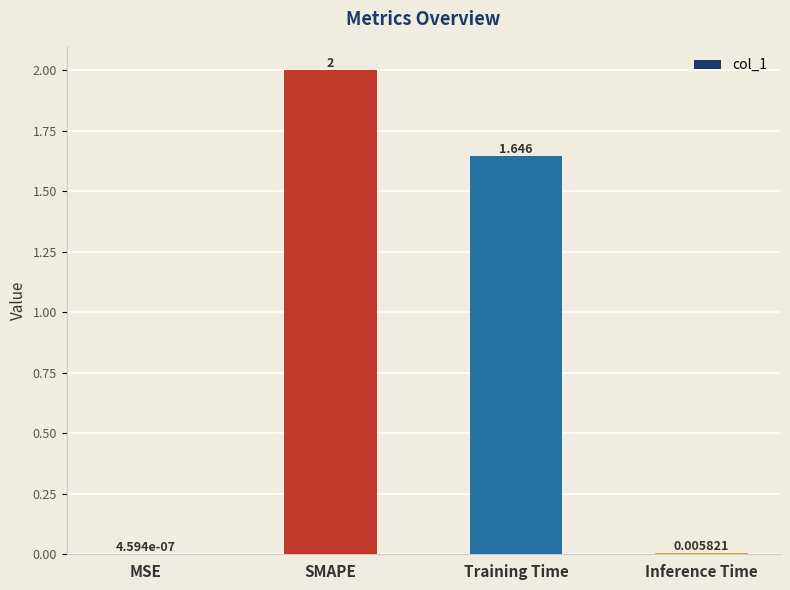

Where is the data nearest to the value 1?

Training Time